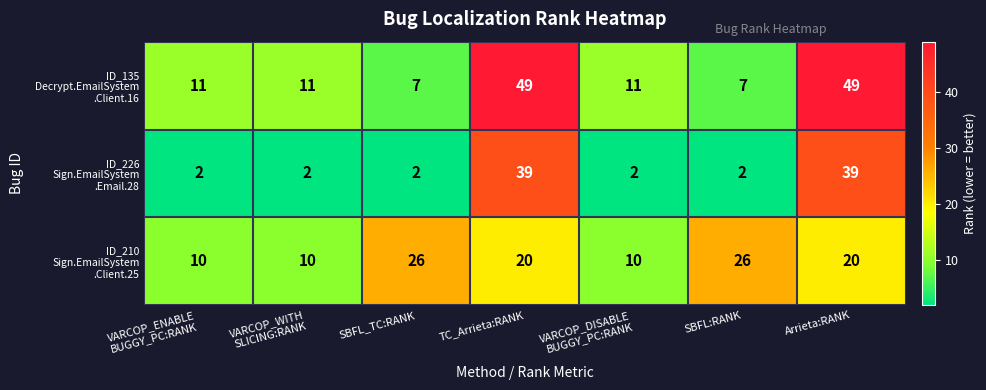

What is the difference between the highest and lowest values at SBFL_TC:RANK?

24